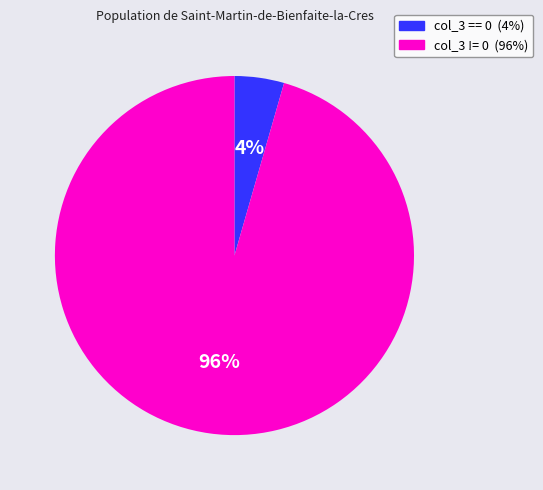

To the nearest percent, what is the average slice percentage?

50%